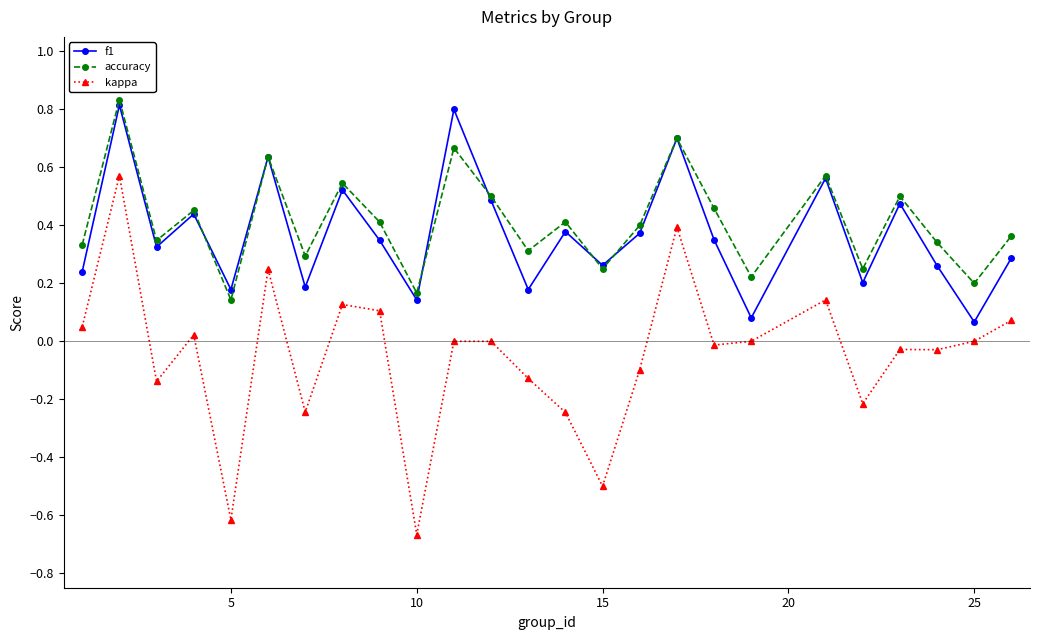

Which series has the widest spread of values?

kappa